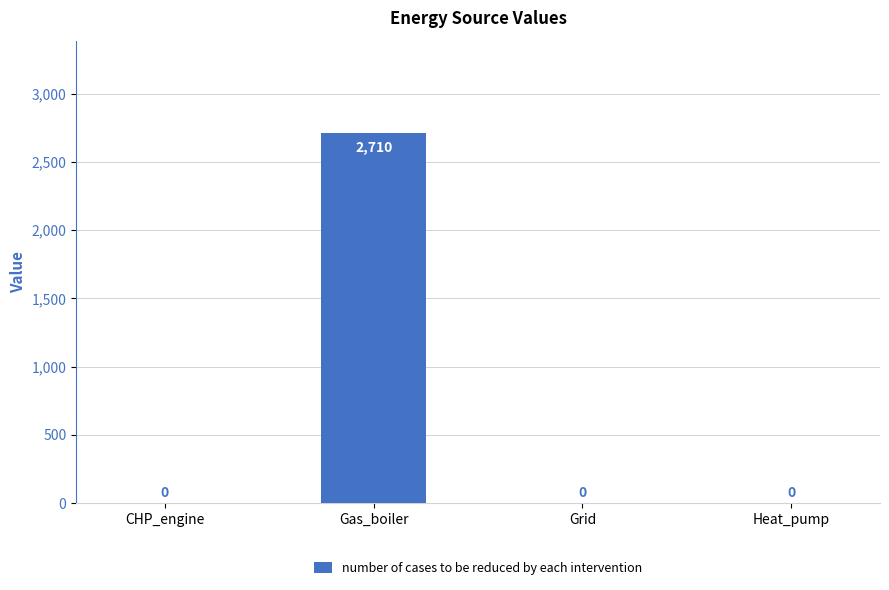

What is the difference between the values at Gas_boiler and CHP_engine?

2710.4